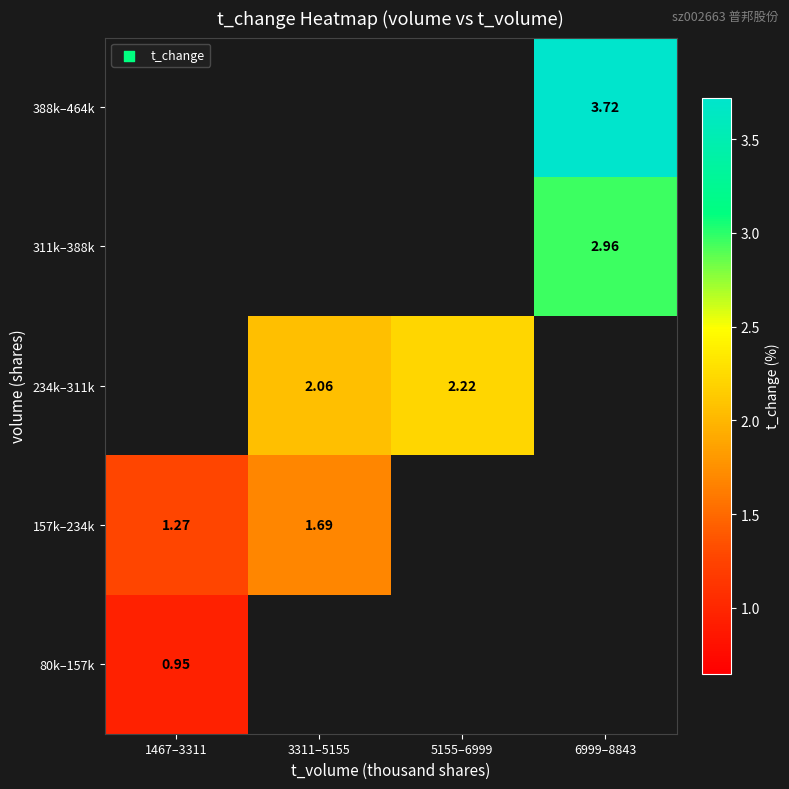

How many series are shown in this chart?

5